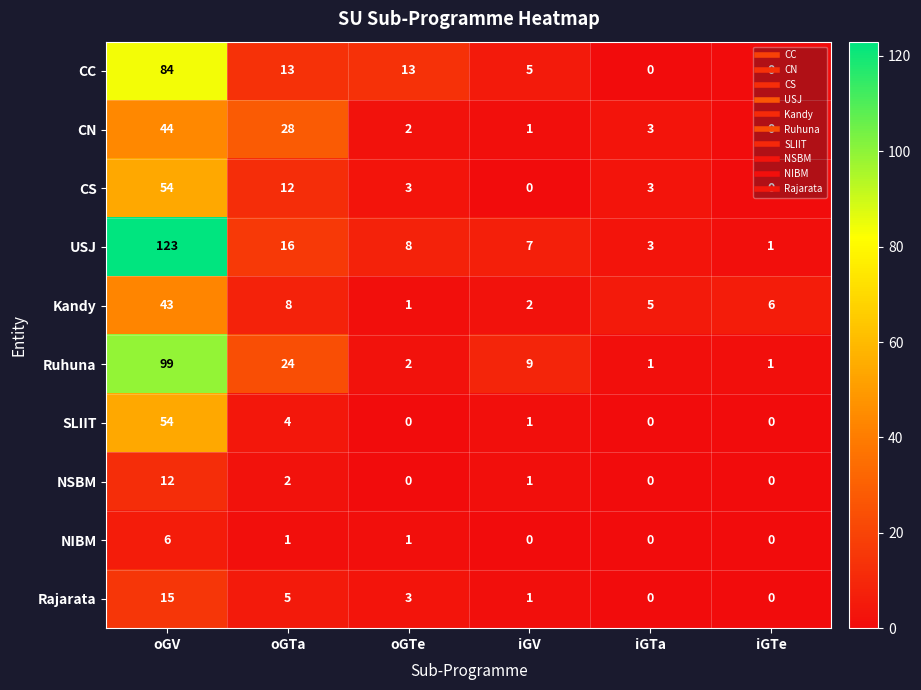

What is the sum of all Rajarata values?

24